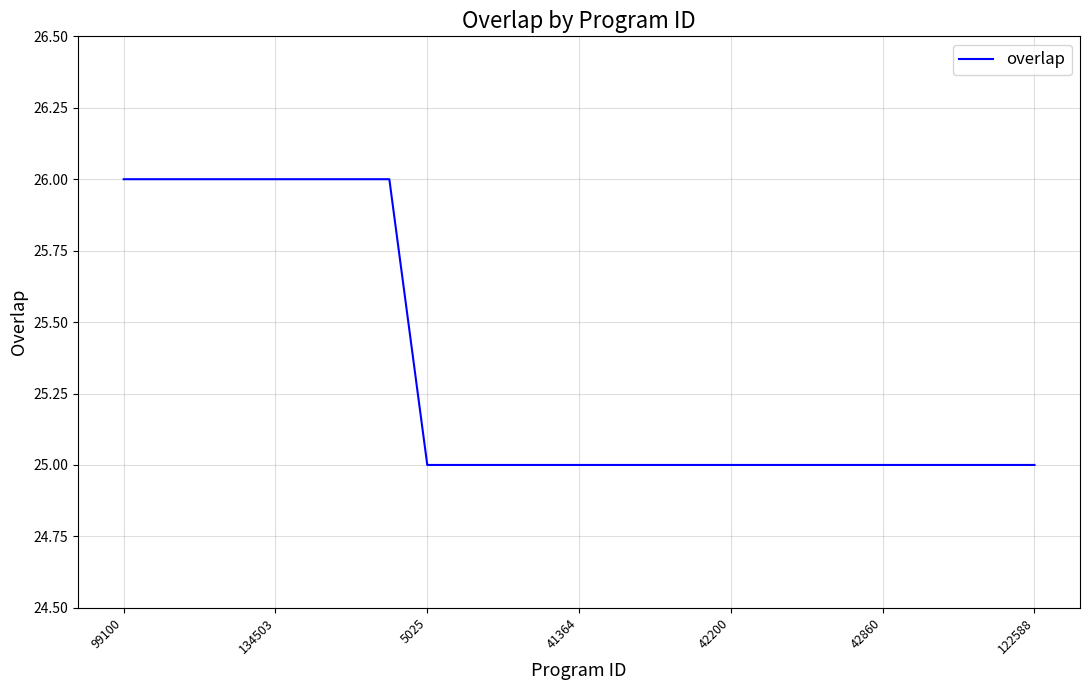

What is the maximum value shown in the chart?

26